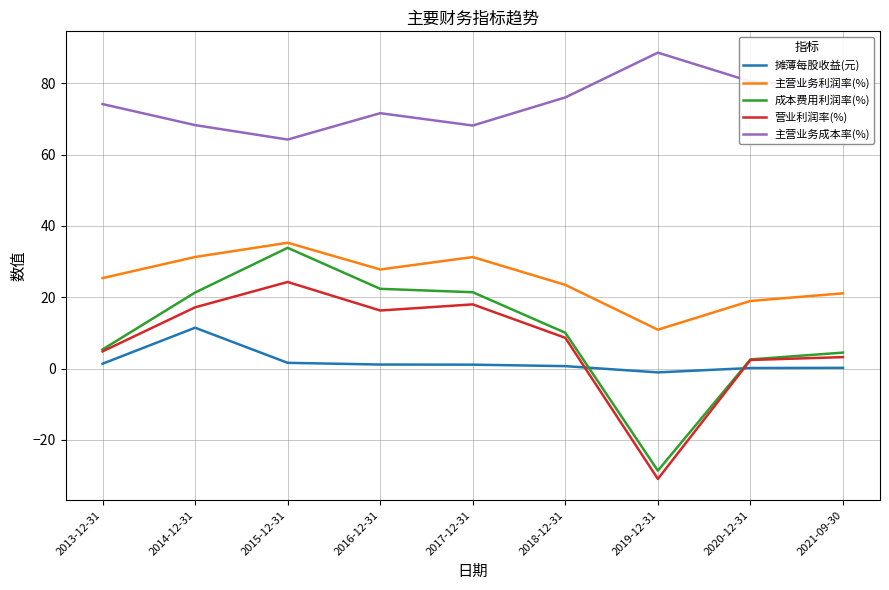

Which series has the largest range (max minus min)?

成本费用利润率(%)